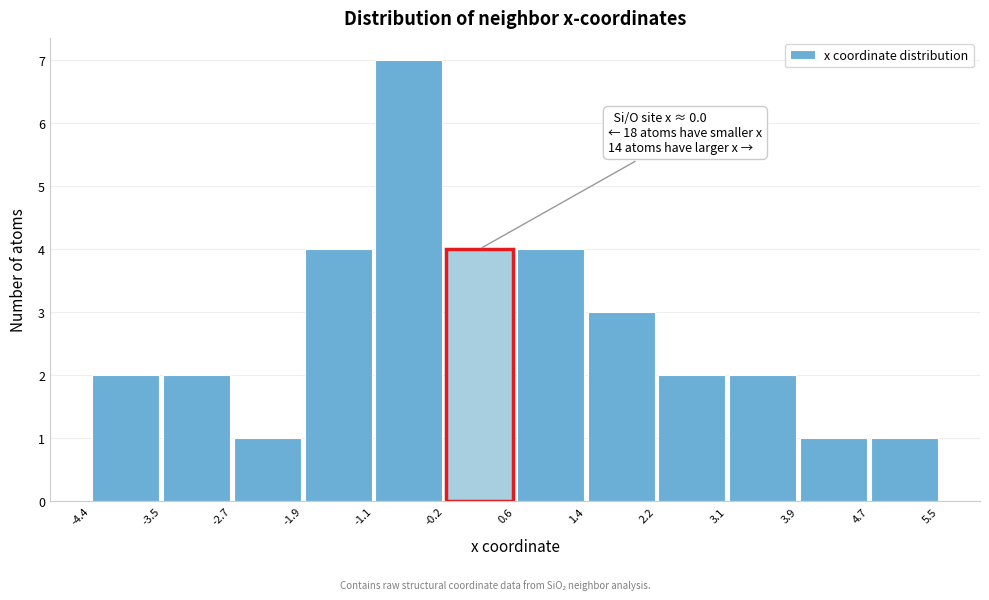

Which range on the x-axis has the tallest bar?

-1.1 to -0.2